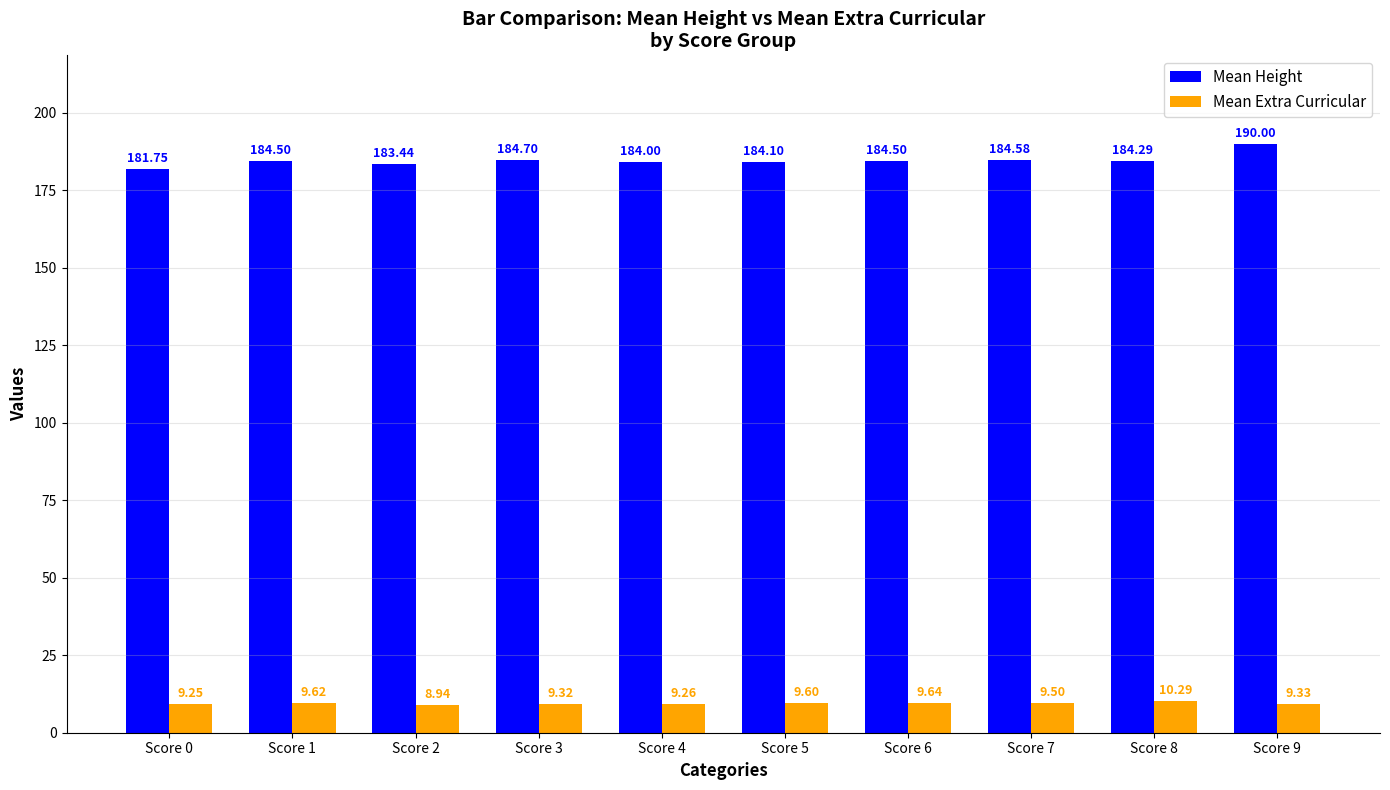

How many groups of bars are there?

10